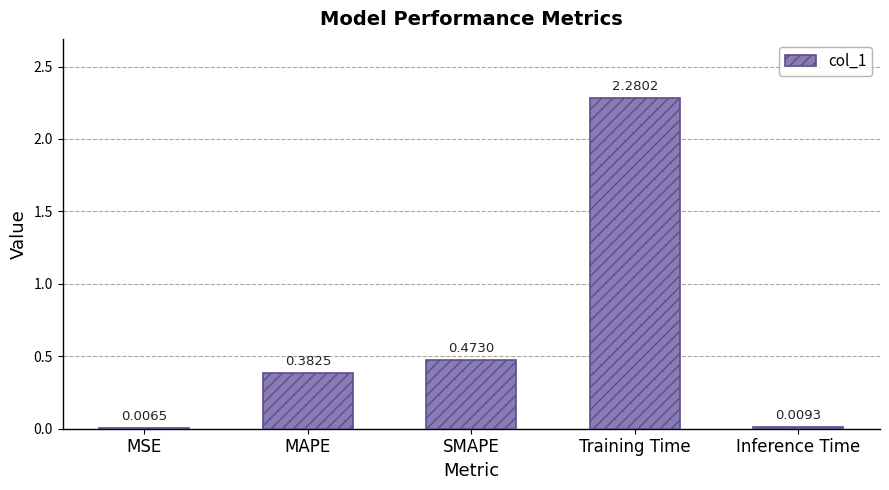

At which label is the value closest to 1?

SMAPE